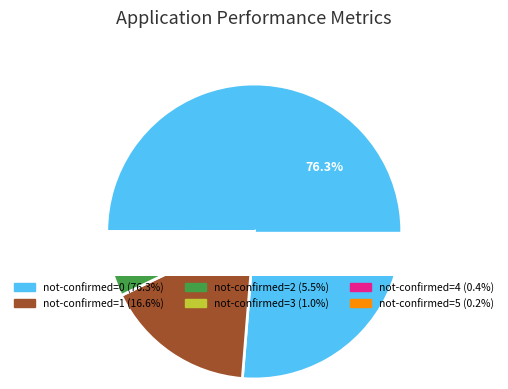

Do not-confirmed=1 and not-confirmed=0 together represent more than half of the pie?

Yes